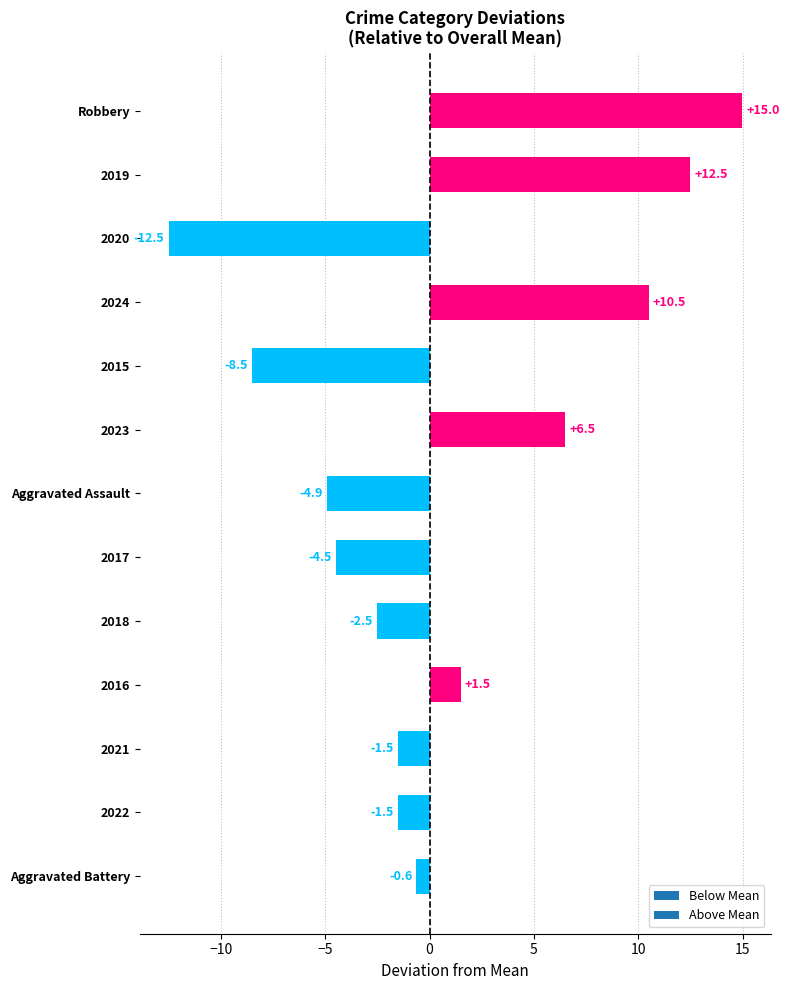

The chart shows a value of -1.5 at 2022. True or false?

True